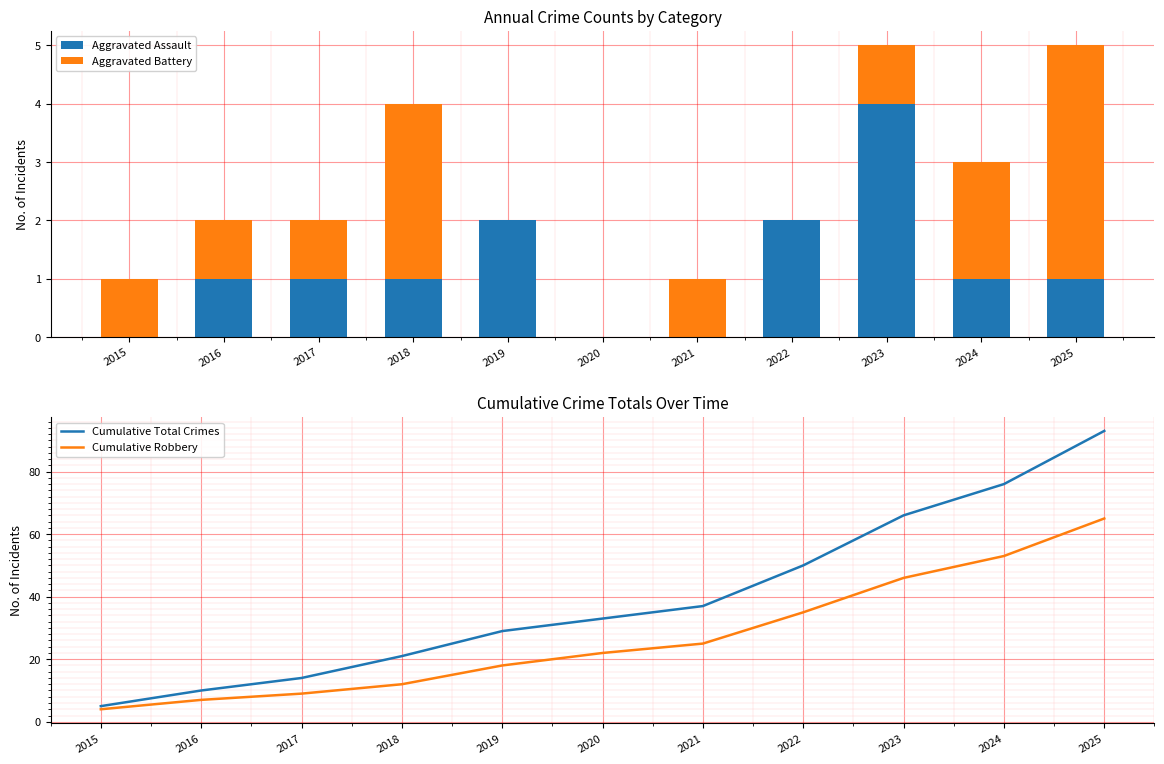

What is the difference between the Cumulative Total Crimes values at 2021 and 2025?

56